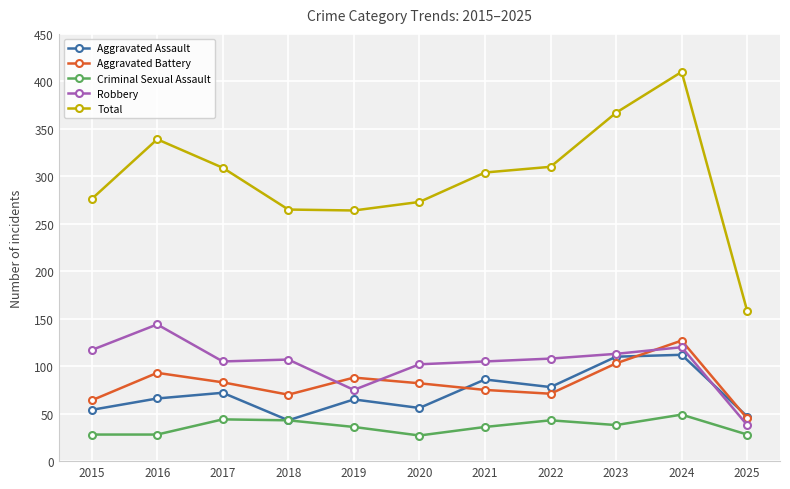

The Aggravated Battery series shows 64 at 2015. True or false?

True